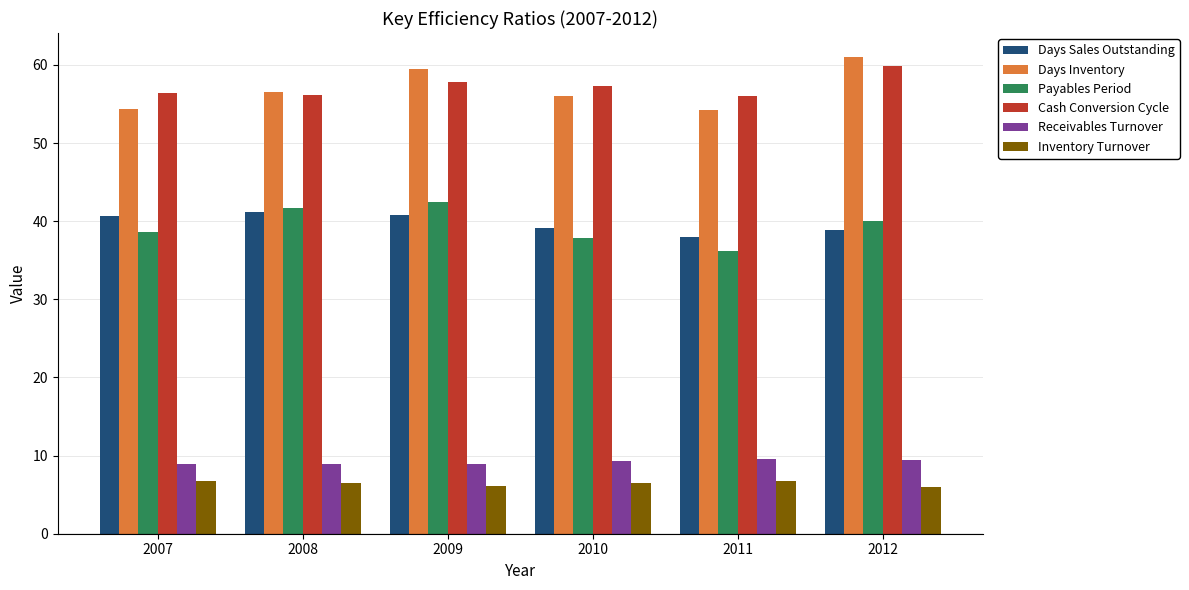

What is the value of the Days Sales Outstanding bar at the 1st from the left?

40.6